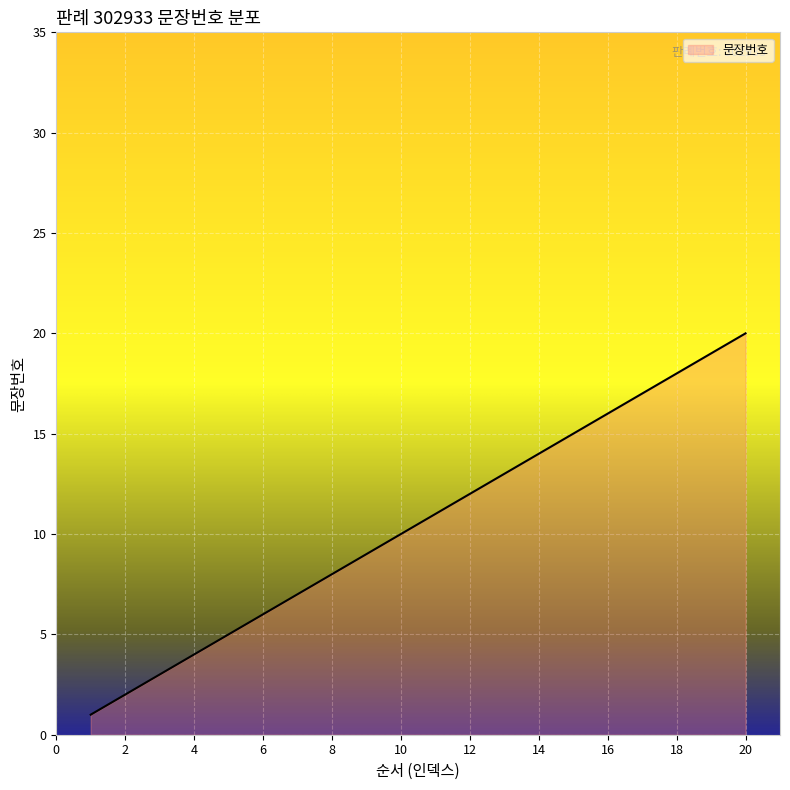

What is the greatest value displayed?

20